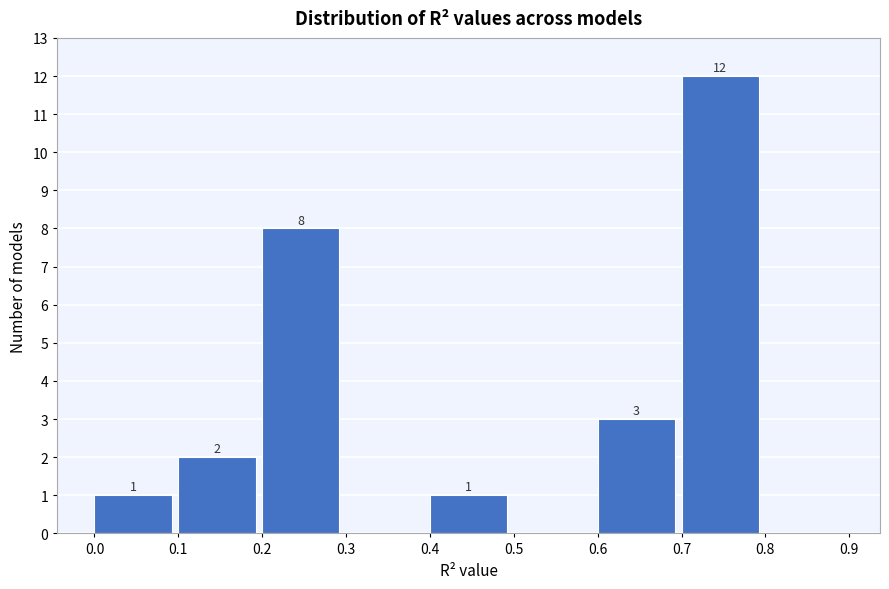

Which range on the x-axis has the tallest bar?

0.7 to 0.8